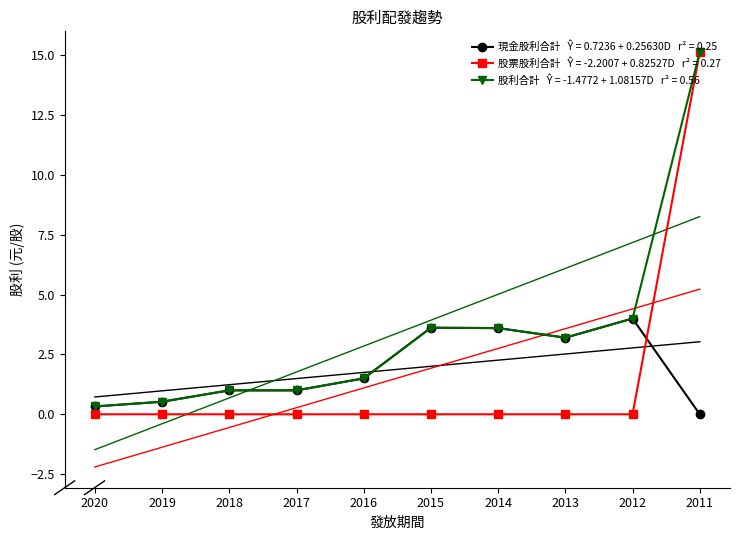

What is the value of the 股票股利合計 point at the 10th from the left?

15.1